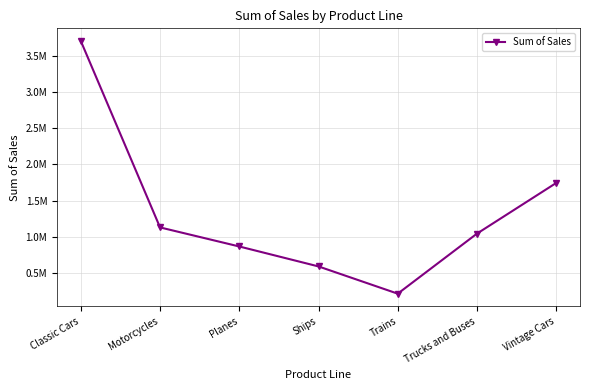

Rank the categories by value from highest to lowest.

Classic Cars, Vintage Cars, Motorcycles, Trucks and Buses, Planes, Ships, Trains